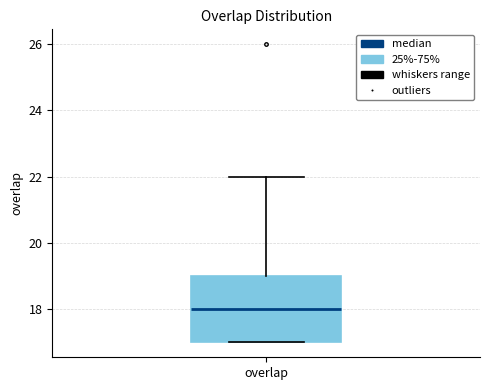

Transcribe this box plot: give where the median line is, the range the box spans, and where the two whiskers end, as read against the y-axis. The values are not printed on the chart, so give them approximately, as read against the axis.

median 18, box 17 to 19, whiskers 17 to 22